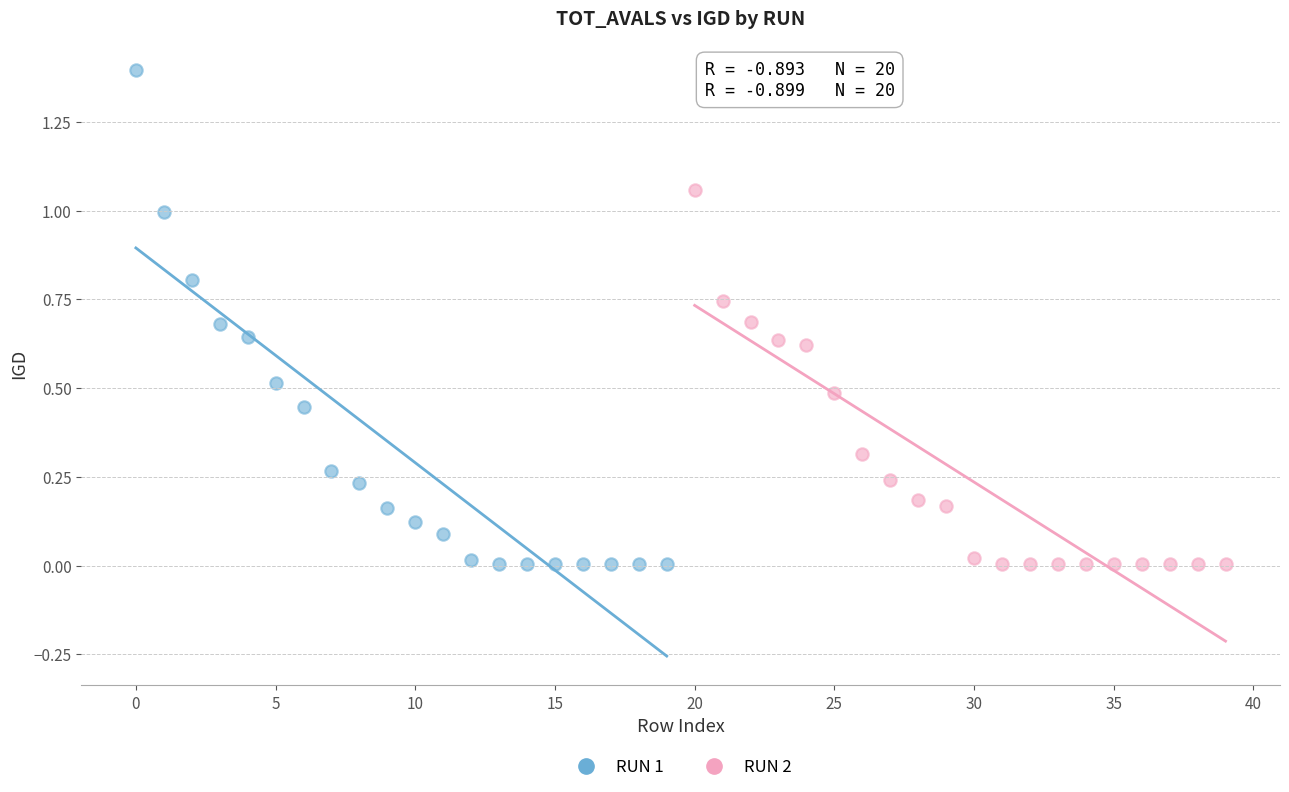

Which series contains the highest Y value?

RUN 1